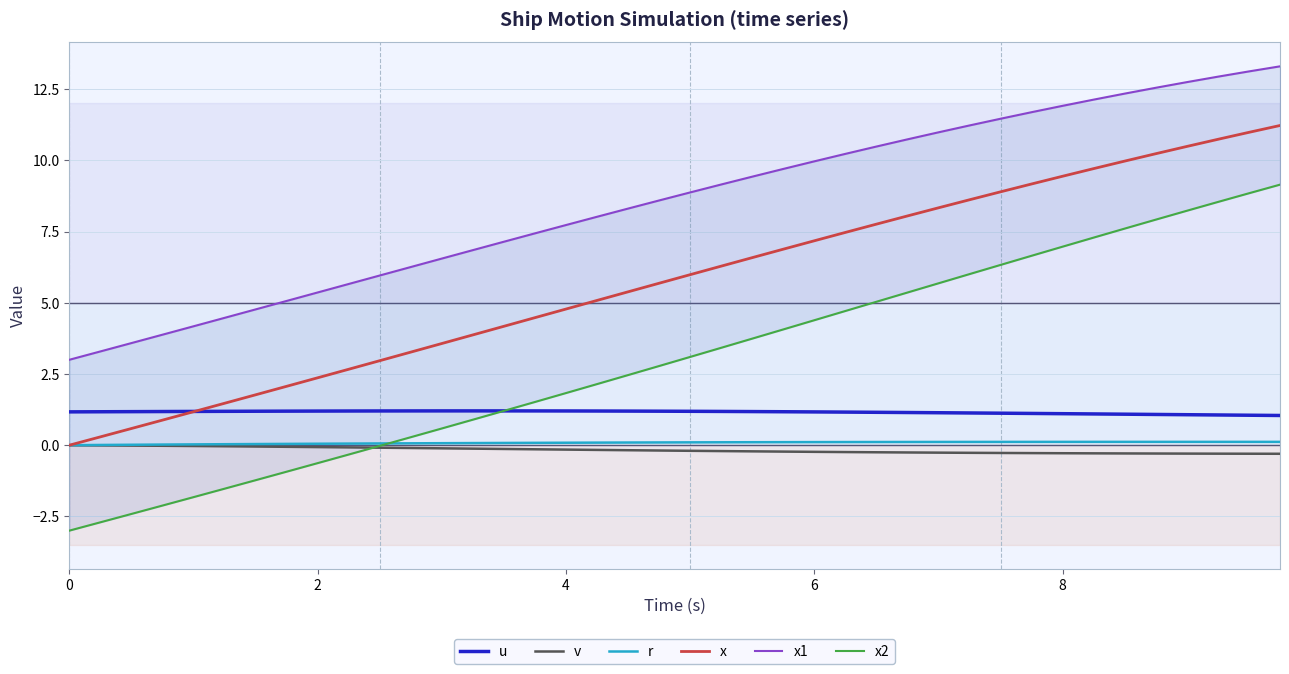

True or false: v and u intersect in this chart.

False